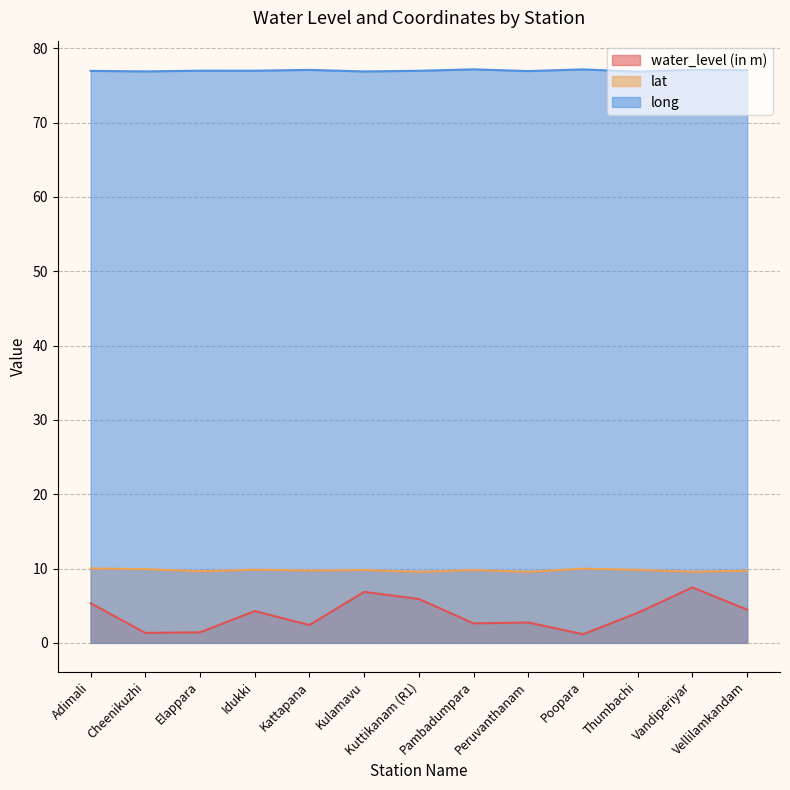

Reading right to left, transcribe all the data shown in this chart.

water_level (in m): Vellilamkandam=4.5	Vandiperiyar=7.5	Thumbachi=4.0	Poopara=1.2	Peruvanthanam=2.7	Pambadumpara=2.6	Kuttikanam (R1)=5.9	Kulamavu=6.9	Kattapana=2.4	Idukki=4.3	Elappara=1.4	Cheenikuzhi=1.3	Adimali=5.3
lat: Vellilamkandam=9.7	Vandiperiyar=9.6	Thumbachi=9.8	Poopara=10.0	Peruvanthanam=9.5	Pambadumpara=9.8	Kuttikanam (R1)=9.6	Kulamavu=9.8	Kattapana=9.7	Idukki=9.8	Elappara=9.6	Cheenikuzhi=9.9	Adimali=10.0
long: Vellilamkandam=77.0	Vandiperiyar=77.1	Thumbachi=76.8	Poopara=77.2	Peruvanthanam=76.9	Pambadumpara=77.2	Kuttikanam (R1)=77.0	Kulamavu=76.9	Kattapana=77.1	Idukki=77.0	Elappara=77.0	Cheenikuzhi=76.9	Adimali=77.0